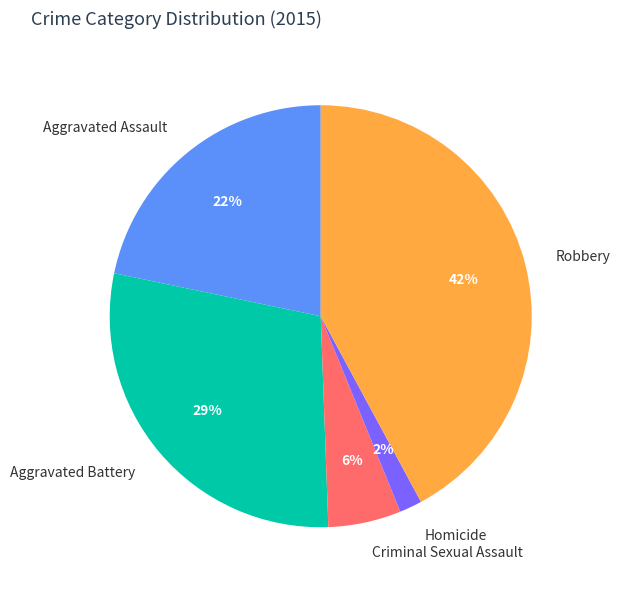

Is it true that Aggravated Assault is 9% of the pie?

False